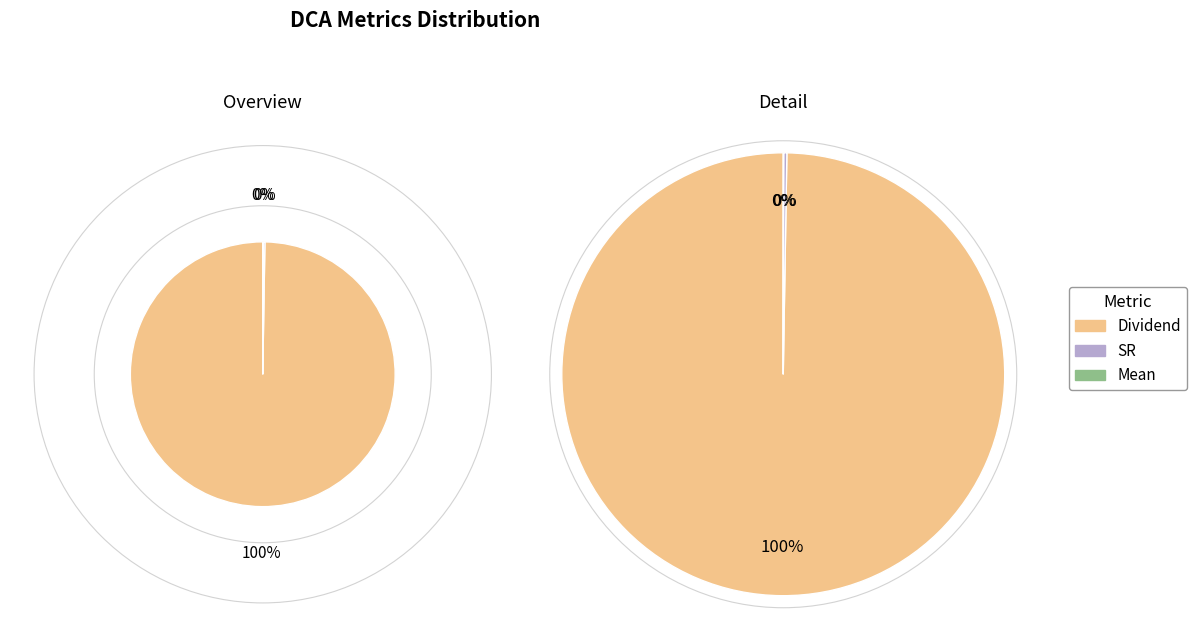

What is the majority slice?

Dividend